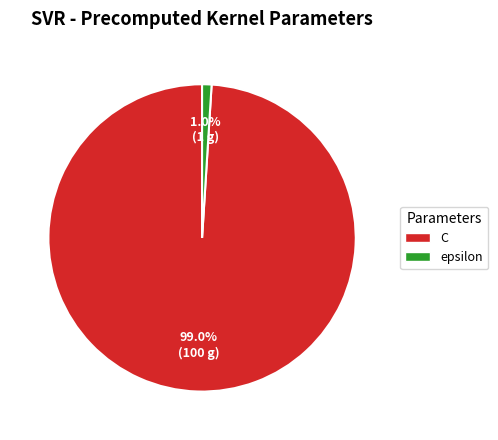

To the nearest percent, what portion does C represent?

99%